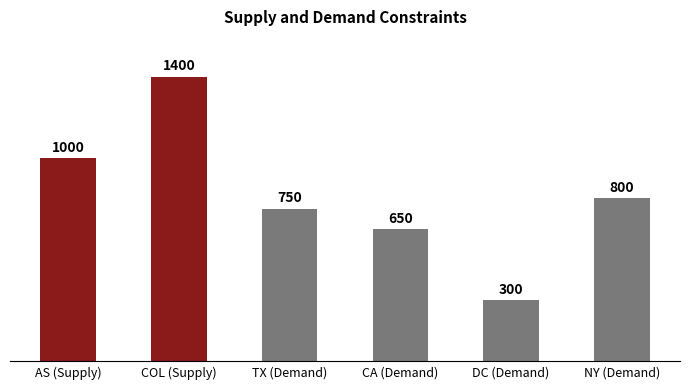

Reading left to right, transcribe all the data shown in this chart.

AS (Supply)=1000	COL (Supply)=1400	TX (Demand)=750	CA (Demand)=650	DC (Demand)=300	NY (Demand)=800